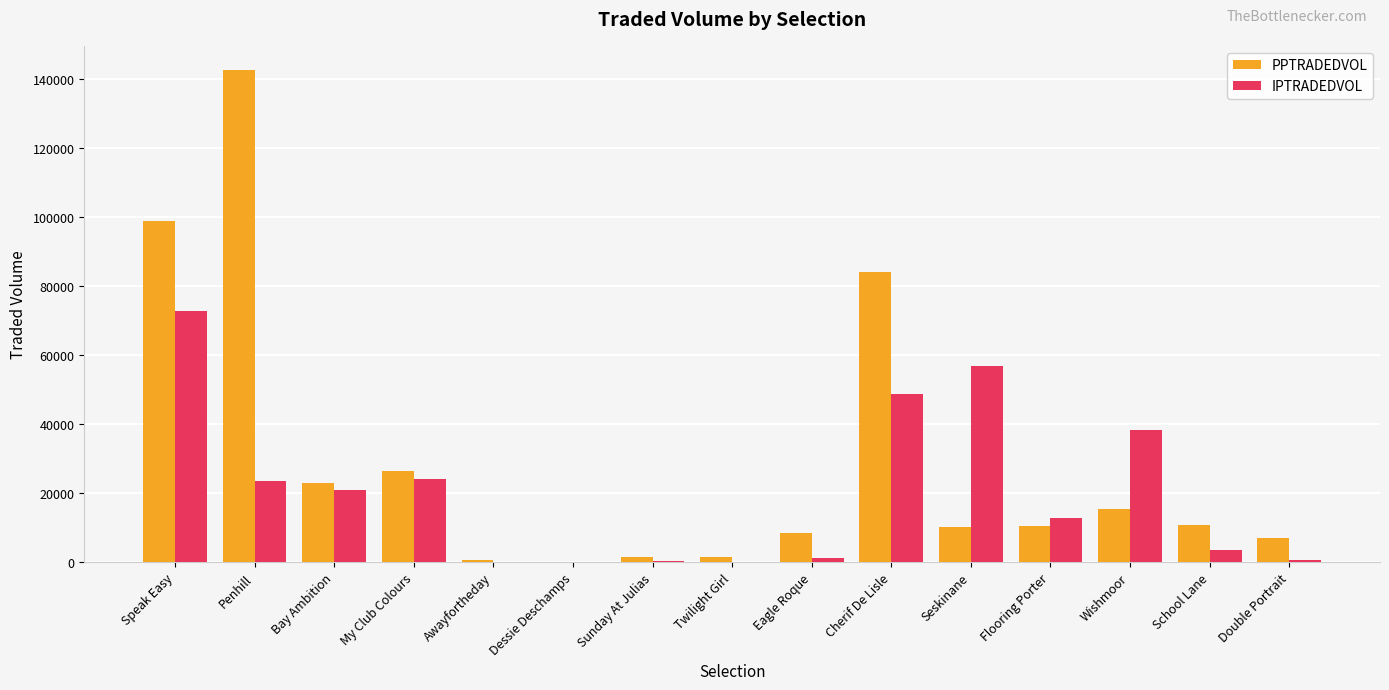

What value does the IPTRADEDVOL series have at Wishmoor?

38424.6